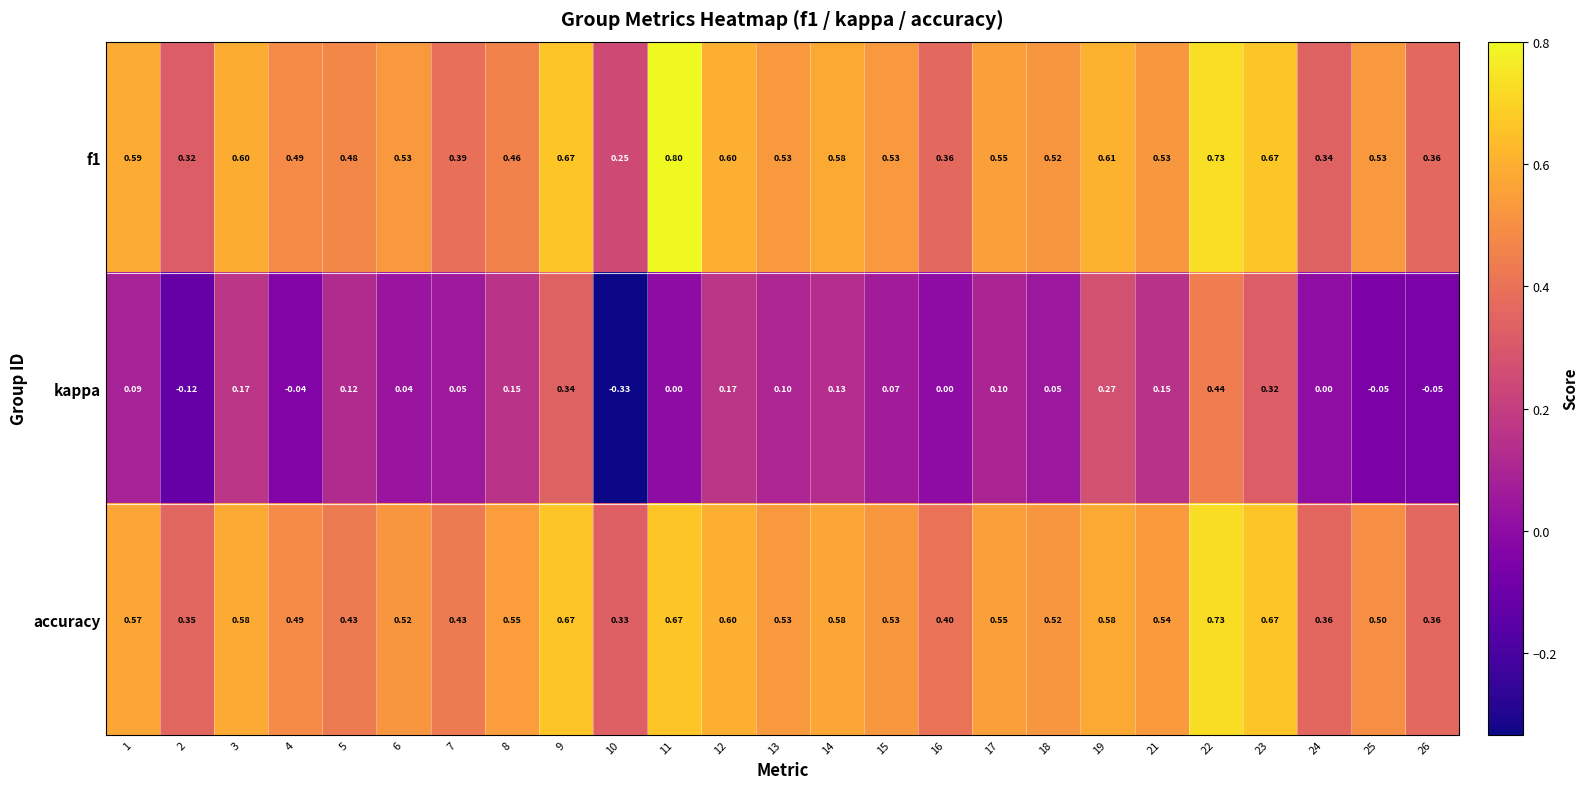

Count the number of data series in this chart.

3